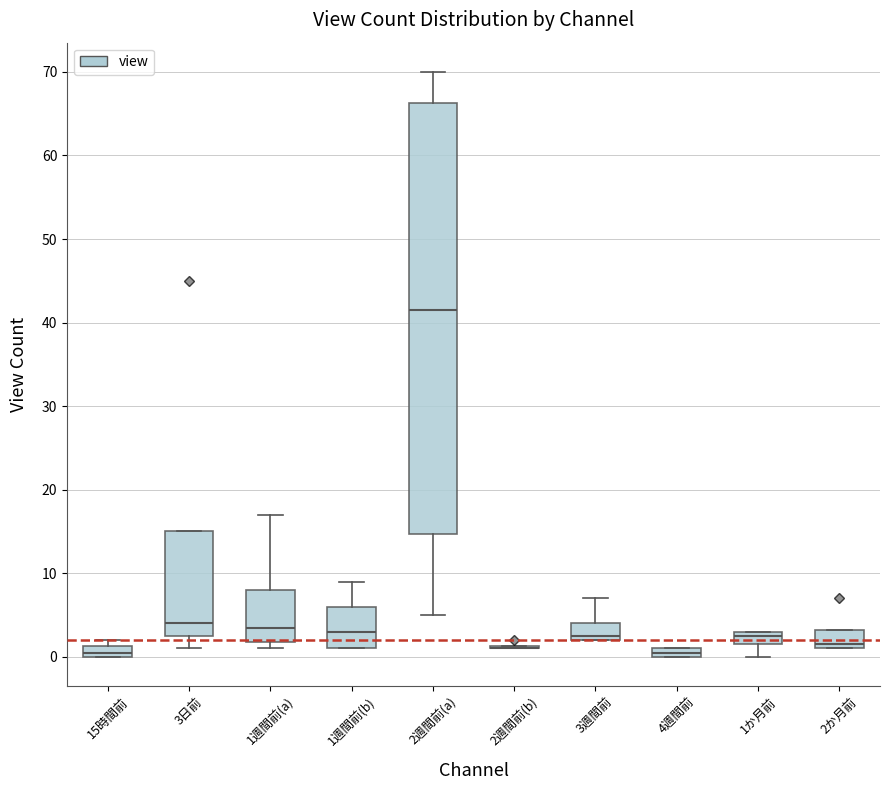

Which box is the tallest, from its lower edge to its upper edge?

2週間前(a)